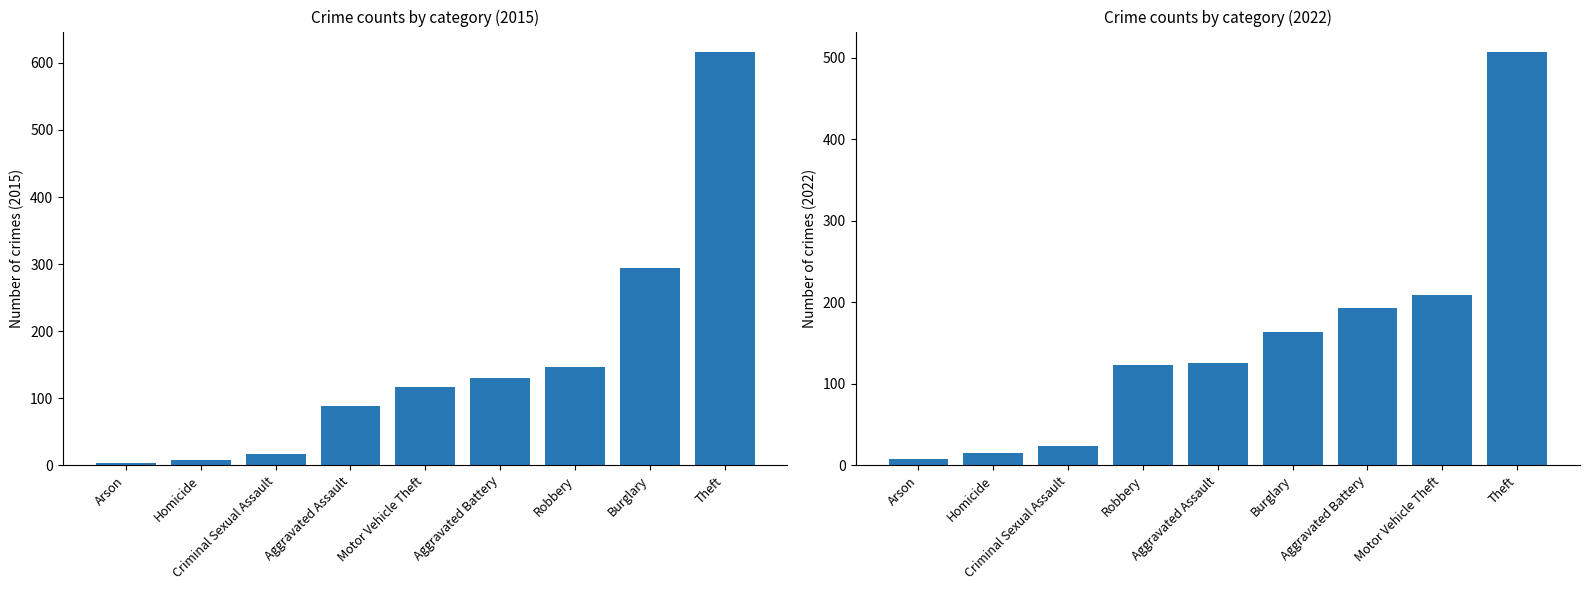

Where does the 2015 series first go above 117?

Aggravated Battery